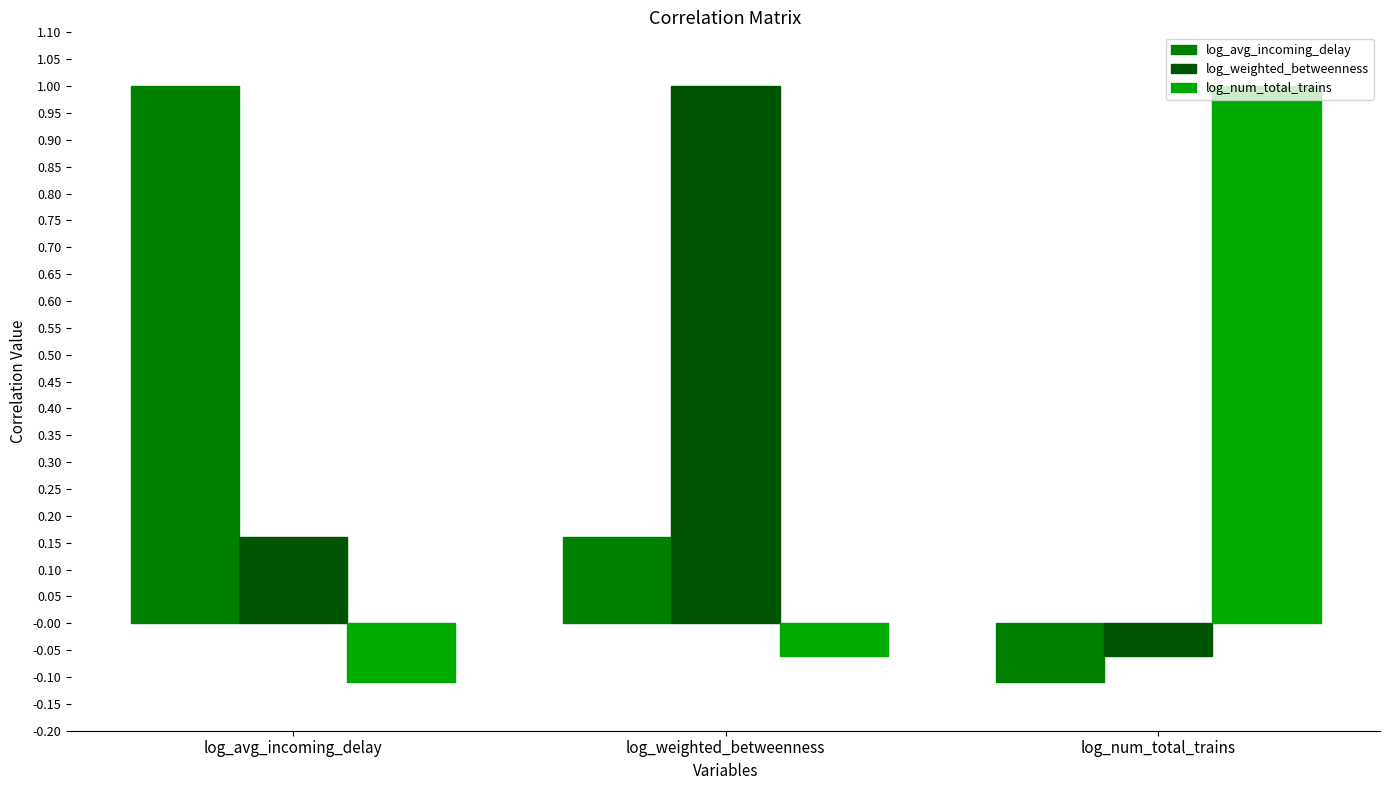

What are all the series names shown in the legend?

log_avg_incoming_delay, log_weighted_betweenness, log_num_total_trains